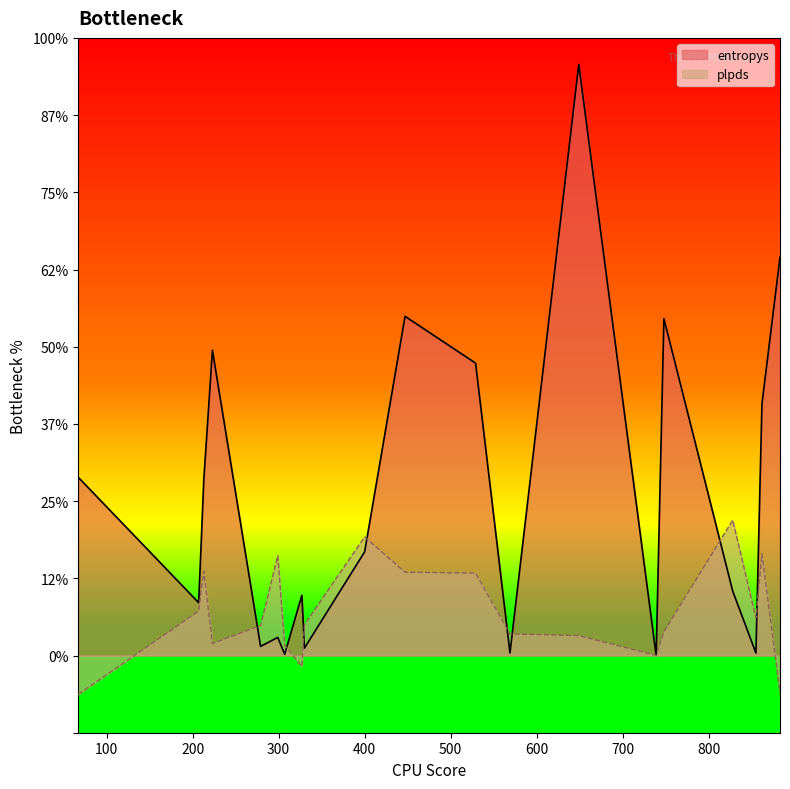

Which category has the highest value across all series?

649